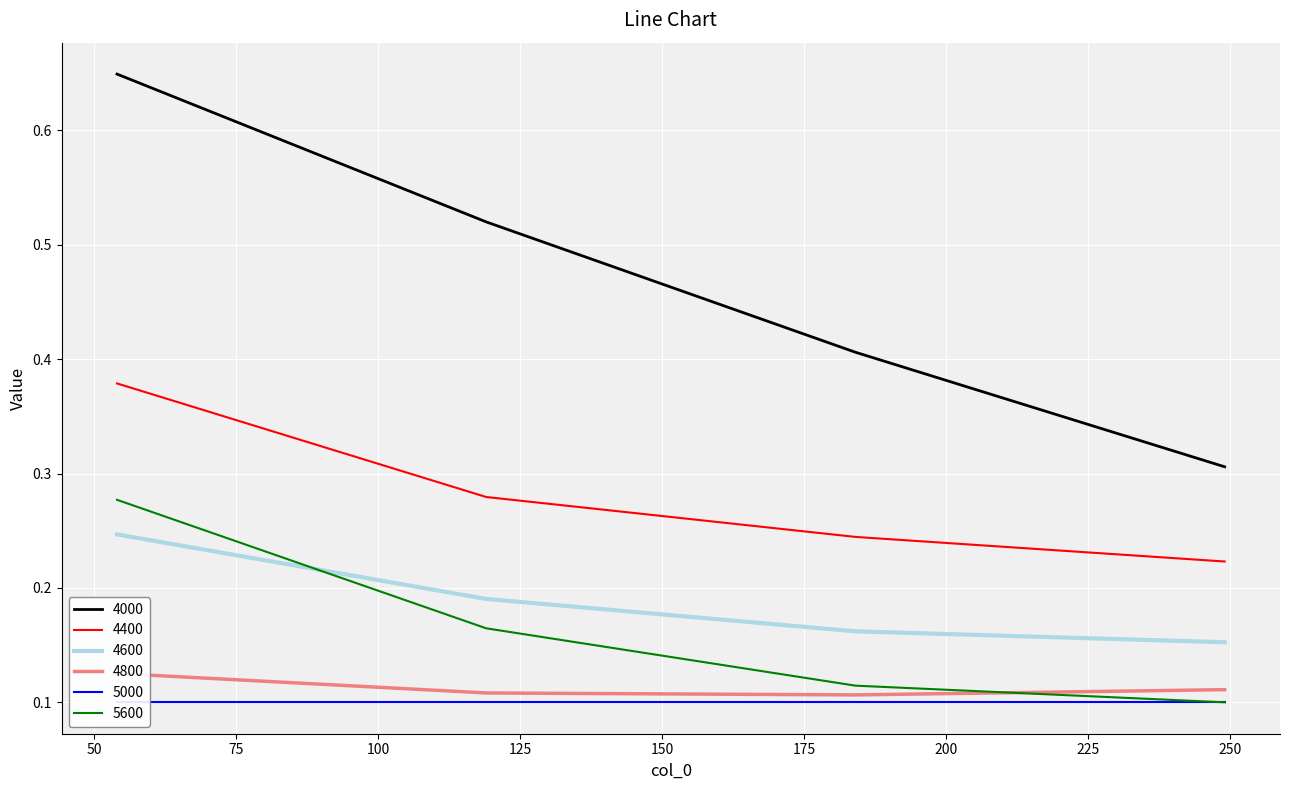

How many times do 5600 and 4600 cross each other?

1